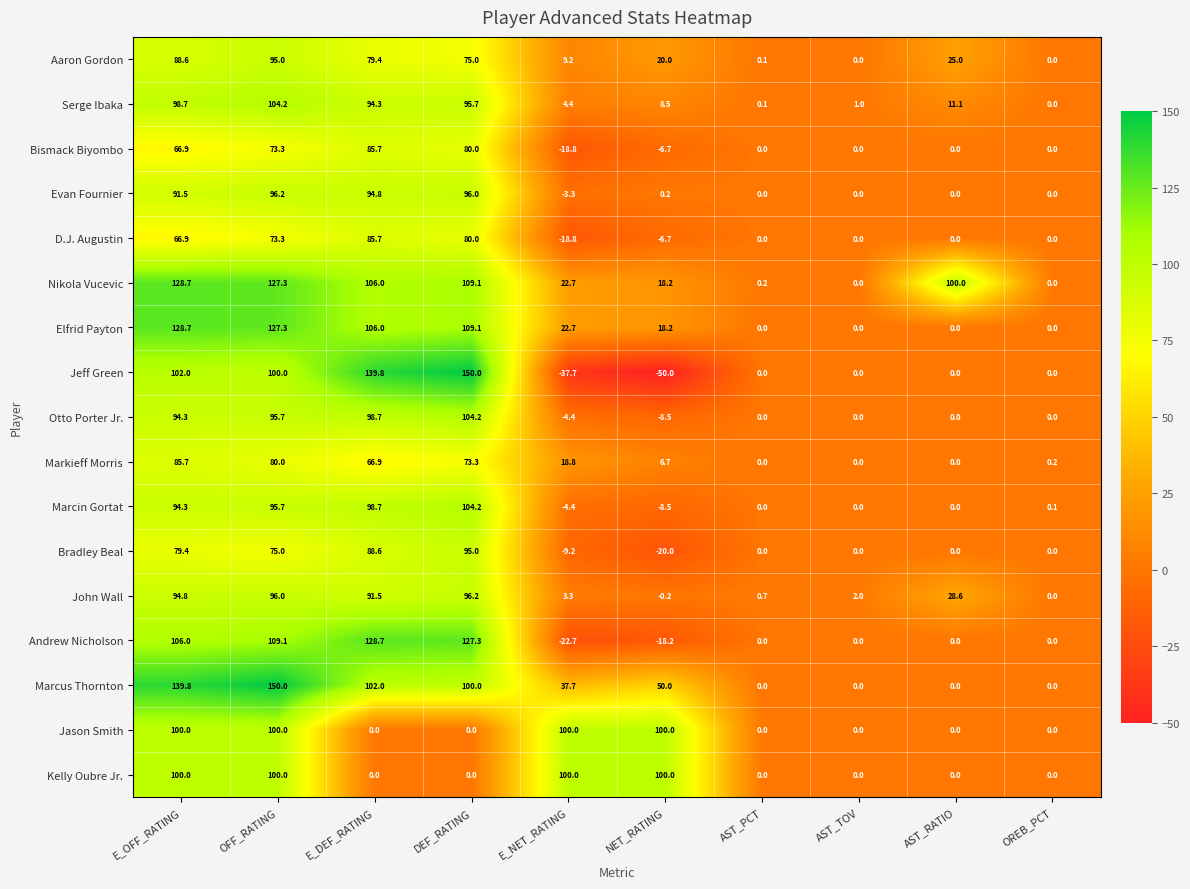

What is the minimum value shown in the chart?

-50.0